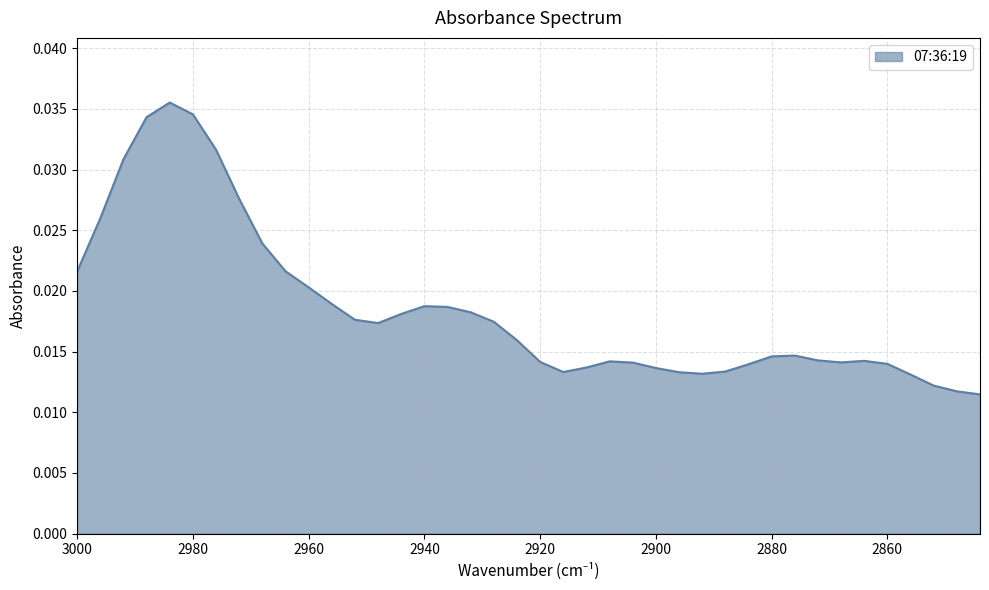

How many interior local peaks (higher than both neighbors) does the data have?

5